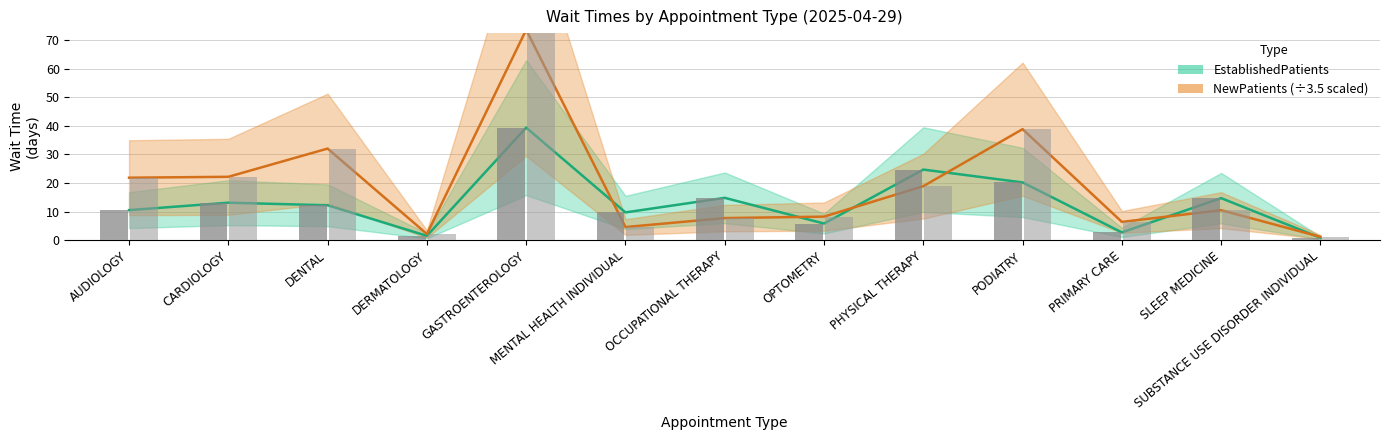

Count the number of data series in this chart.

2